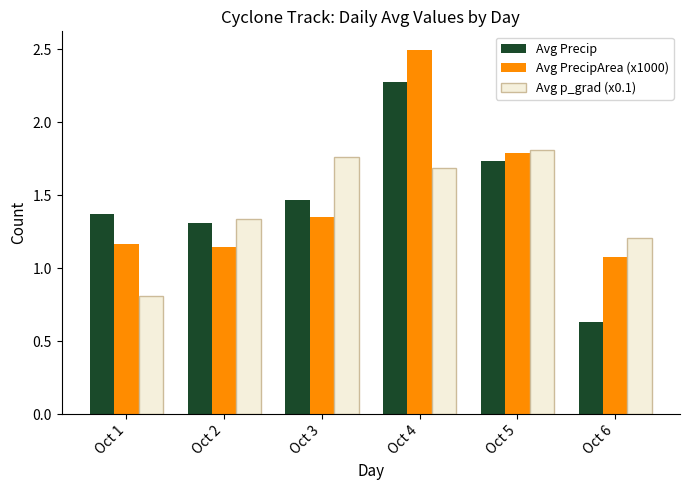

At which label is Avg p_grad (x0.1) closest to 1?

Oct 1